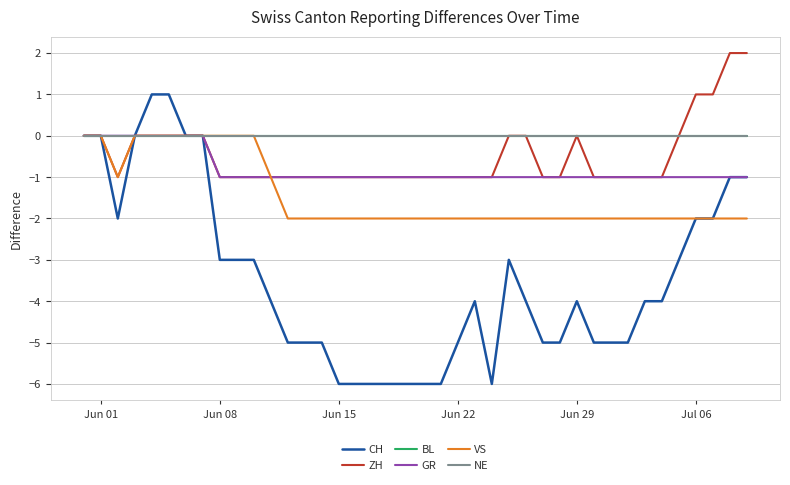

Does the chart have visible grid lines?

Yes